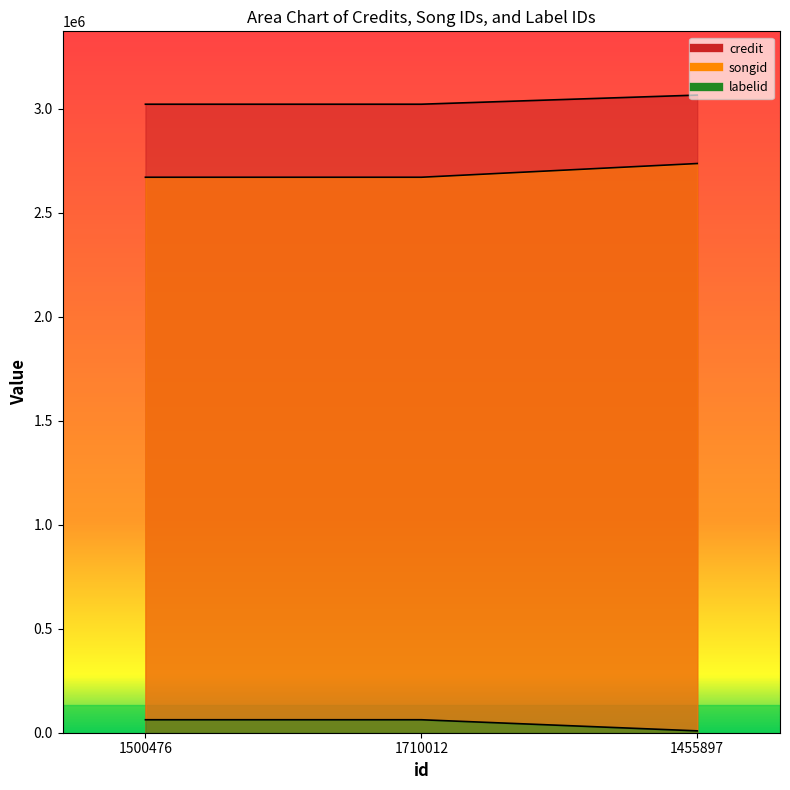

What is the highest value of the credit series?

3064853